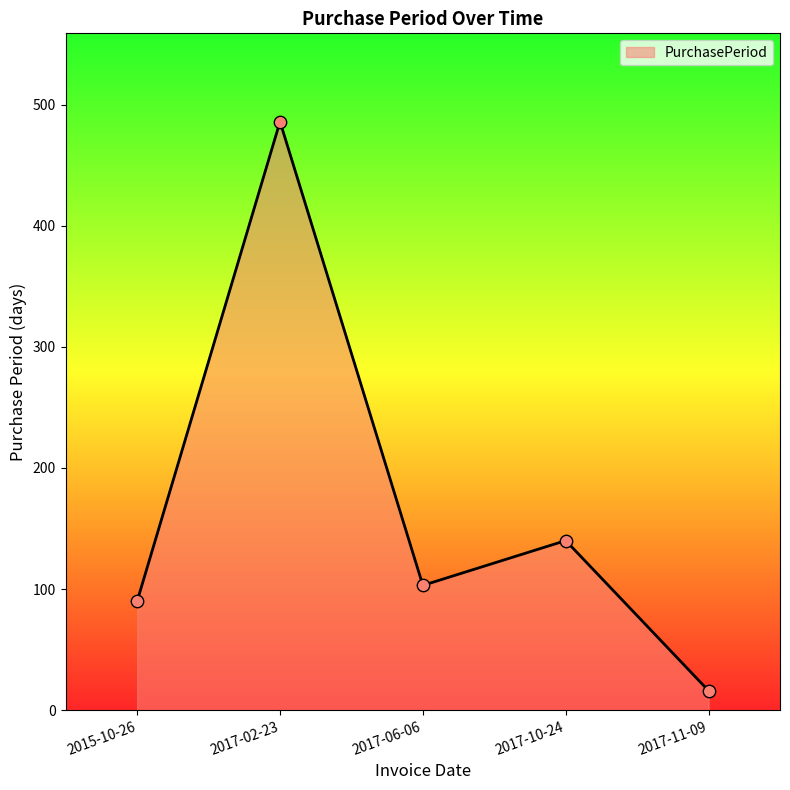

What is the change in value from 2015-10-26 to 2017-11-09?

-74